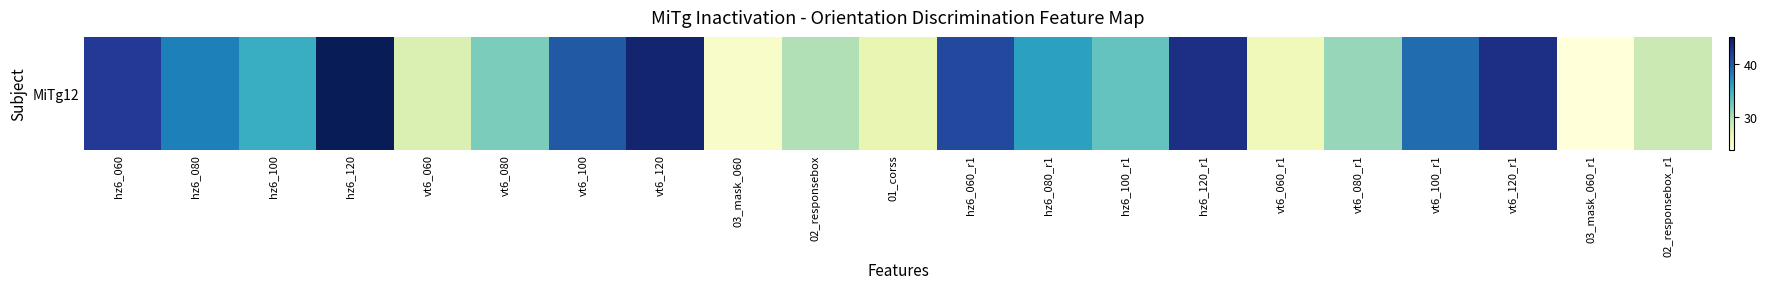

The chart shows a value of 47 at vt6_080_r1. True or false?

False